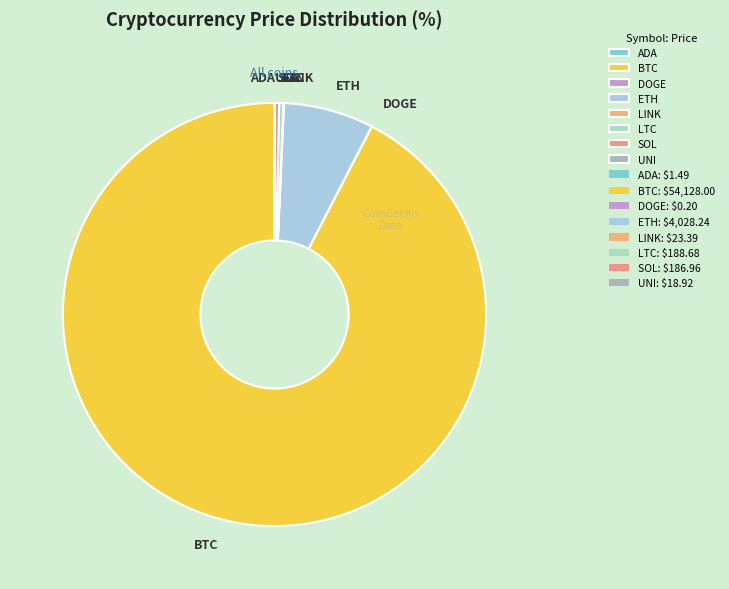

Which category has the biggest portion of the pie?

BTC